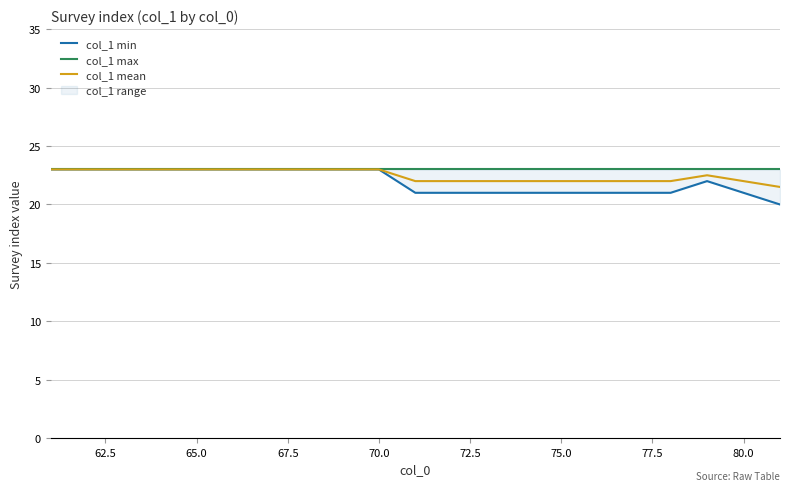

The value of col_1 mean at 65.0 is 23.0. True or false?

True